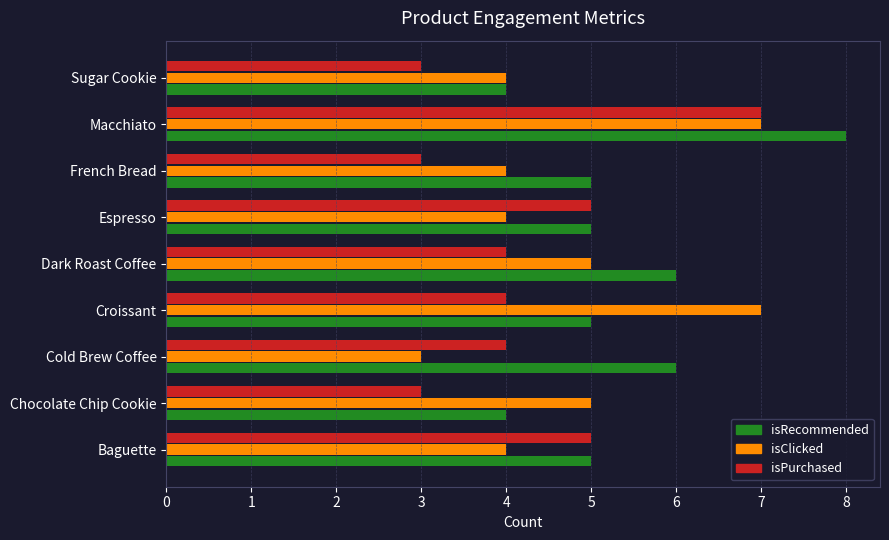

What is the difference between the maximum and minimum values in the isClicked series?

4